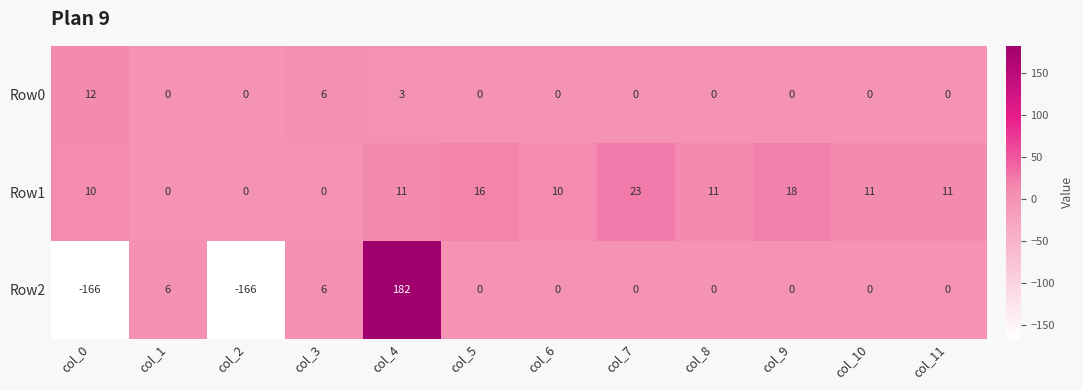

The value of Row2 at col_7 is 0. True or false?

True